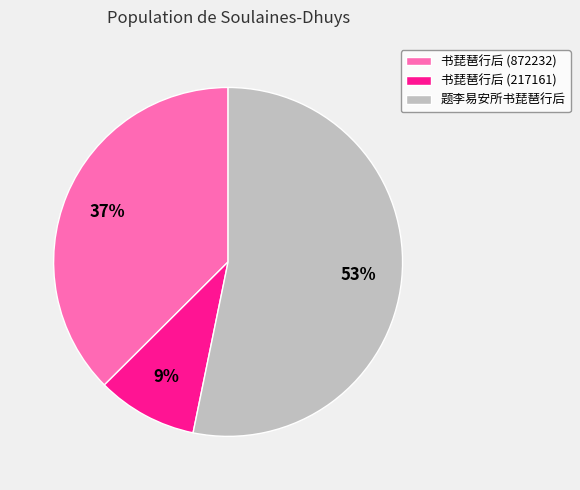

What is the ratio of the value at 书琵琶行后 (872232) to the value at 题李易安所书琵琶行后?

0.7